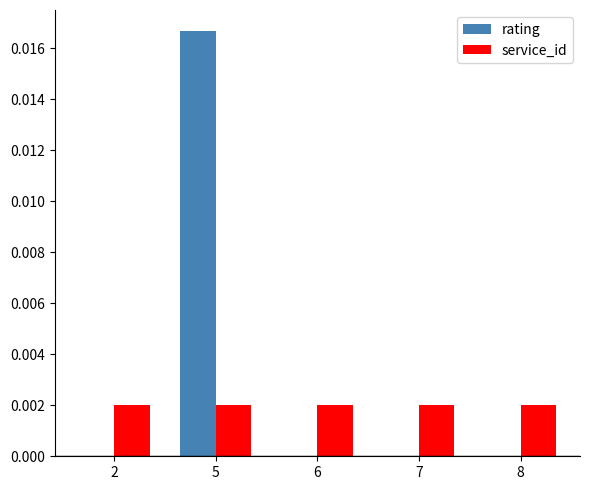

Is it true that service_id equals 0.0 at 8?

True